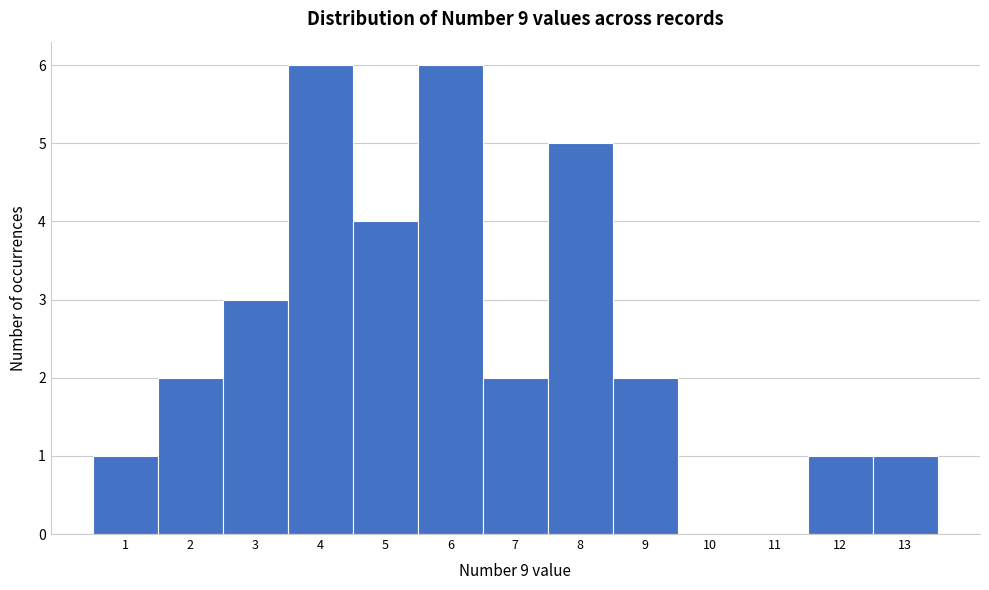

Reading left to right, list every bar in this chart as the range it spans on the x-axis followed by its height. The values are not printed on the chart, so give them approximately, as read against the axis.

0.5 to 1.5: 1
1.5 to 2.5: 2
2.5 to 3.5: 3
3.5 to 4.5: 6
4.5 to 5.5: 4
5.5 to 6.5: 6
6.5 to 7.5: 2
7.5 to 8.5: 5
8.5 to 9.5: 2
9.5 to 10.5: 0
10.5 to 11.5: 0
11.5 to 12.5: 1
12.5 to 13.5: 1